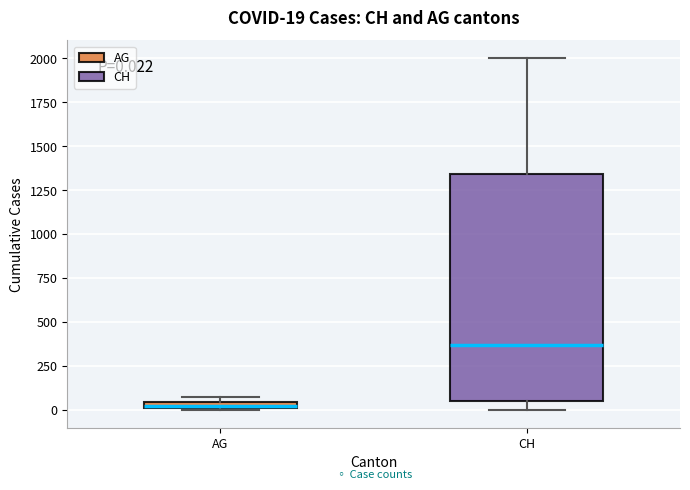

Comparing the boxes themselves (not the whiskers), which one is the tallest?

CH